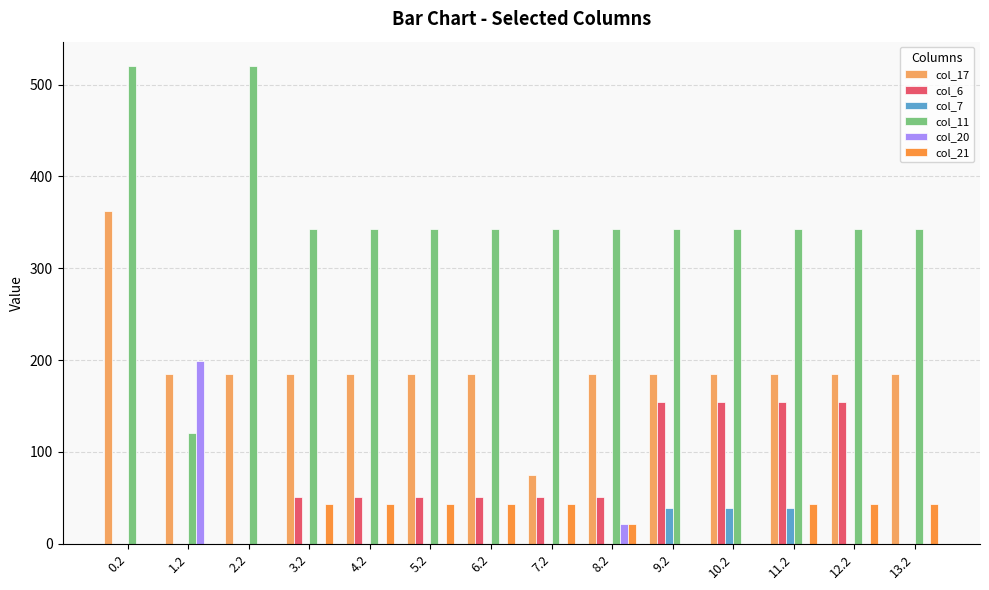

Which series has the largest total across all categories?

col_11